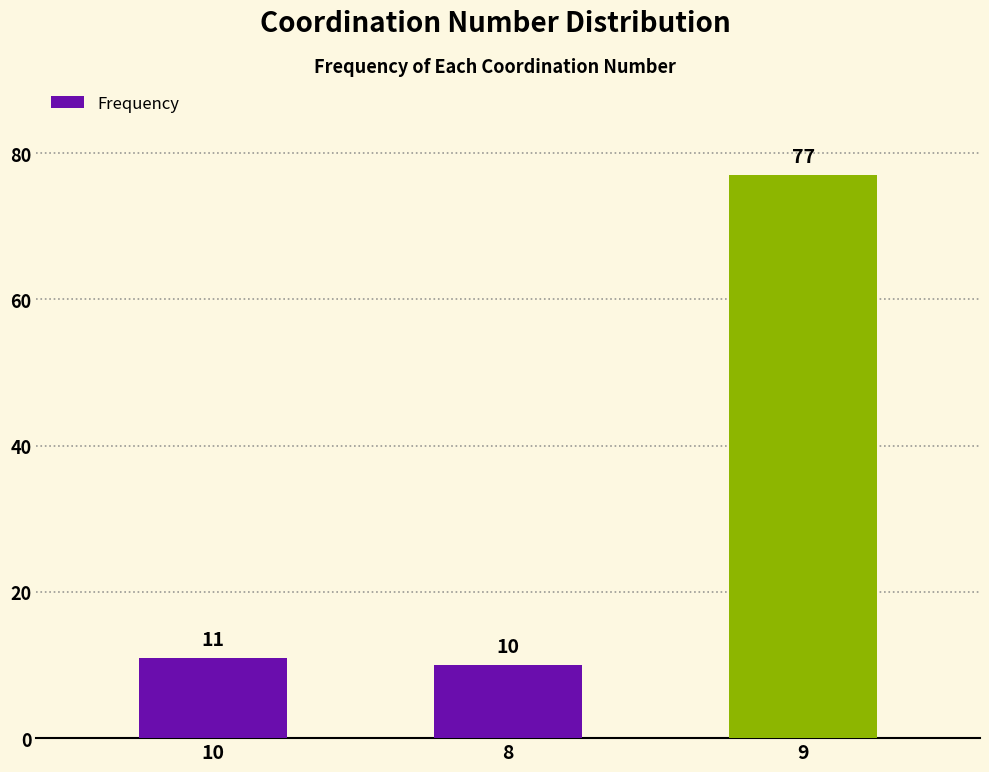

What is the smallest value displayed?

10